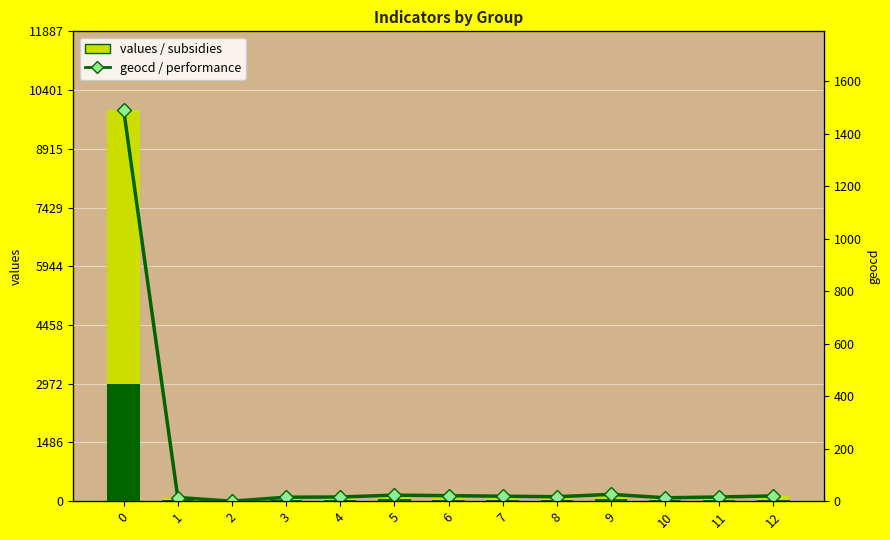

Which series has the largest total across all categories?

values / subsidies